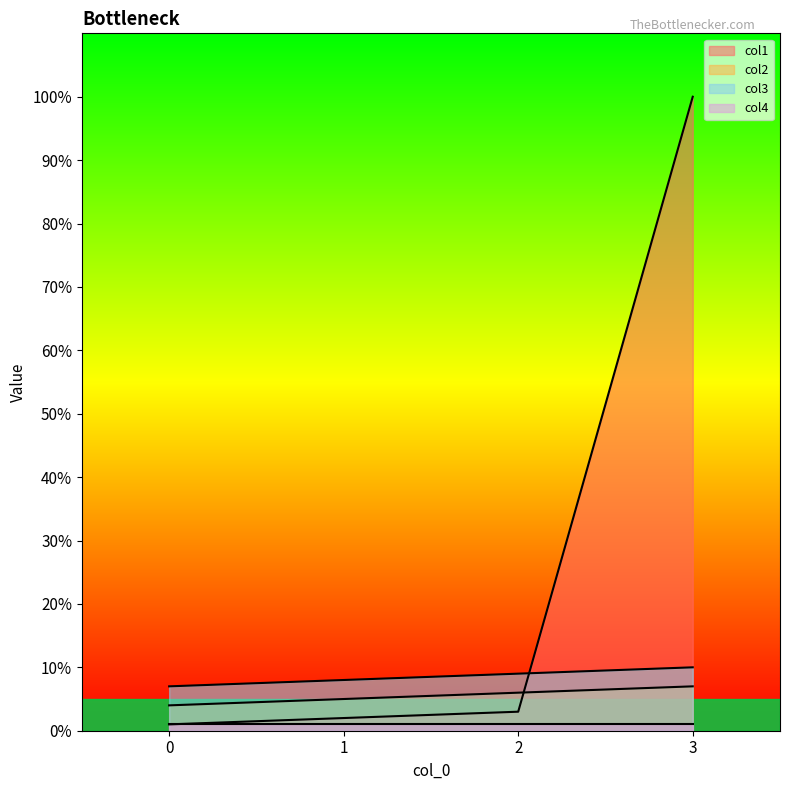

What is the value of the col3 point at the 1st from the left?

7